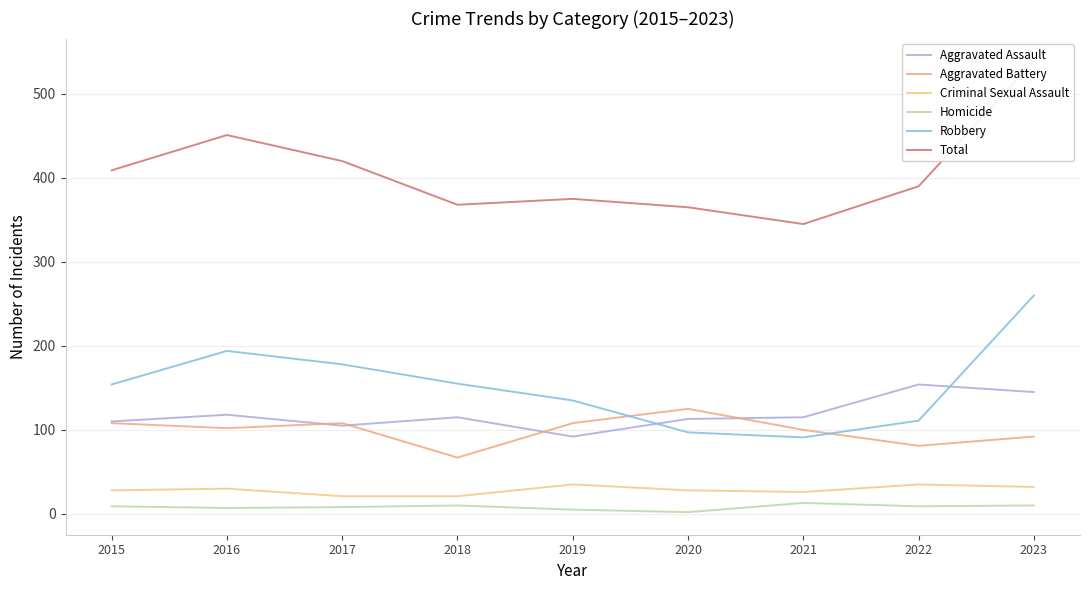

Is the value of Homicide at 2018 greater than the value of Aggravated Battery at 2023?

No